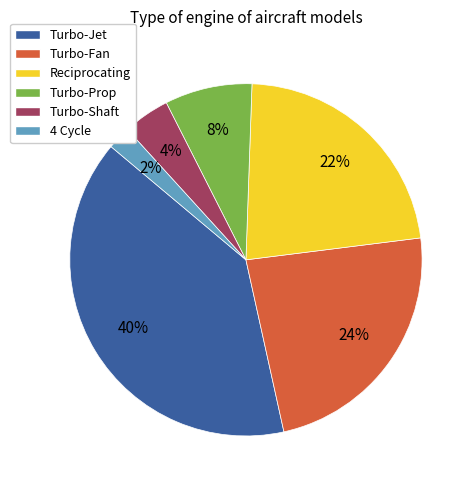

Is Turbo-Fan the majority of the pie?

No